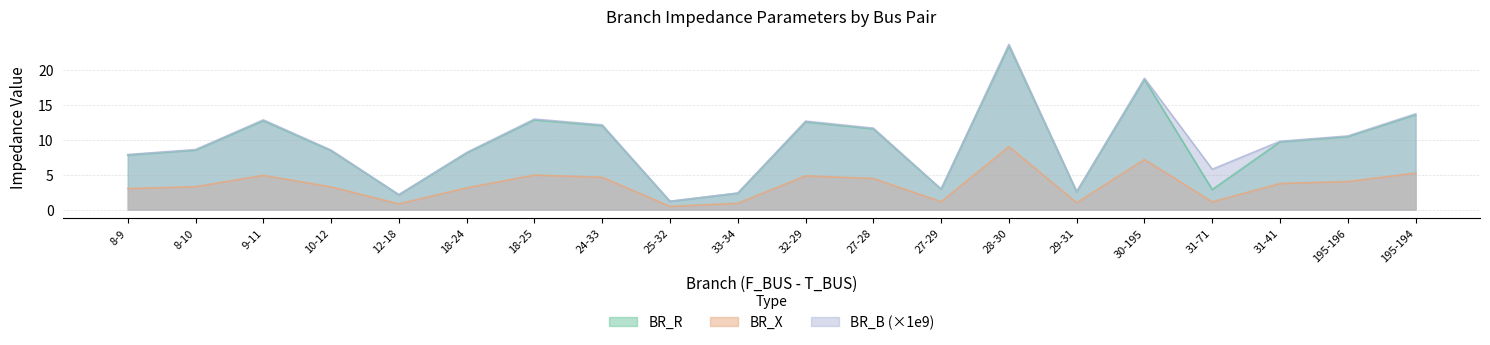

True or false: BR_X and BR_R intersect in this chart.

False